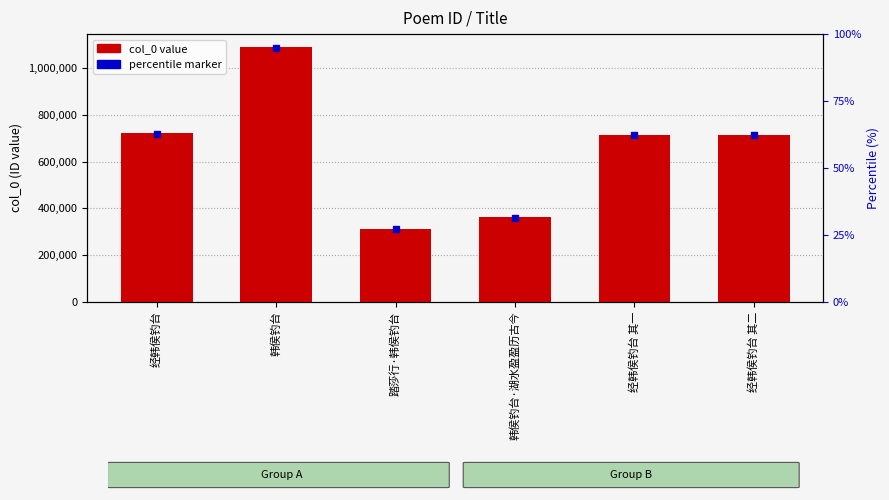

What is the ratio of the value at 踏莎行·韩侯钓台 to the value at 经韩侯钓台 其一?

0.4